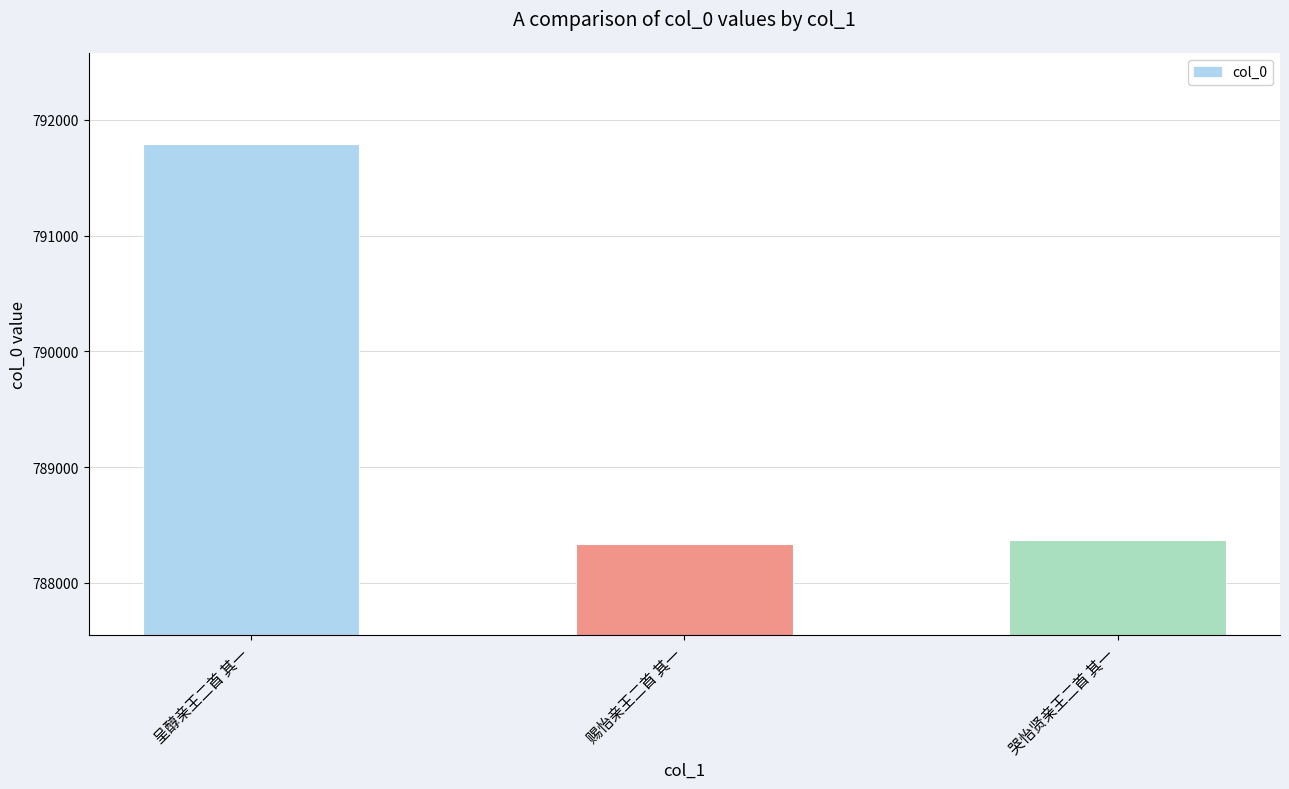

Reading right to left, list all the values displayed in this chart.

788369	788337	791786